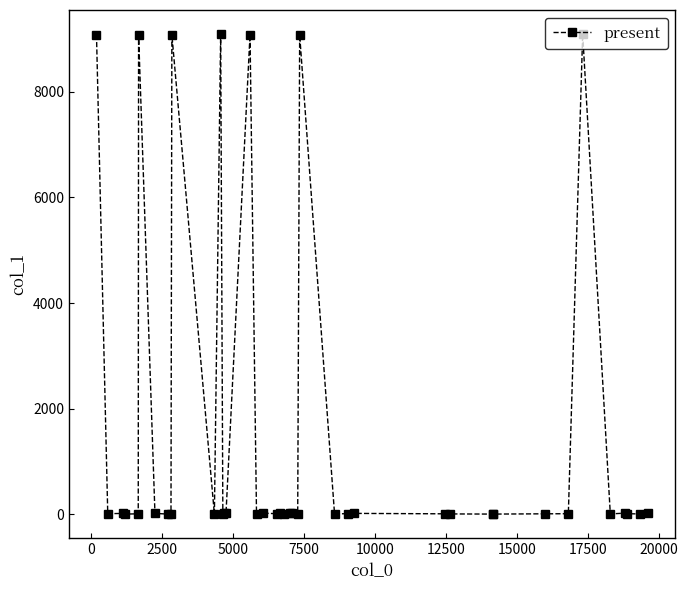

What is the average value?

1597